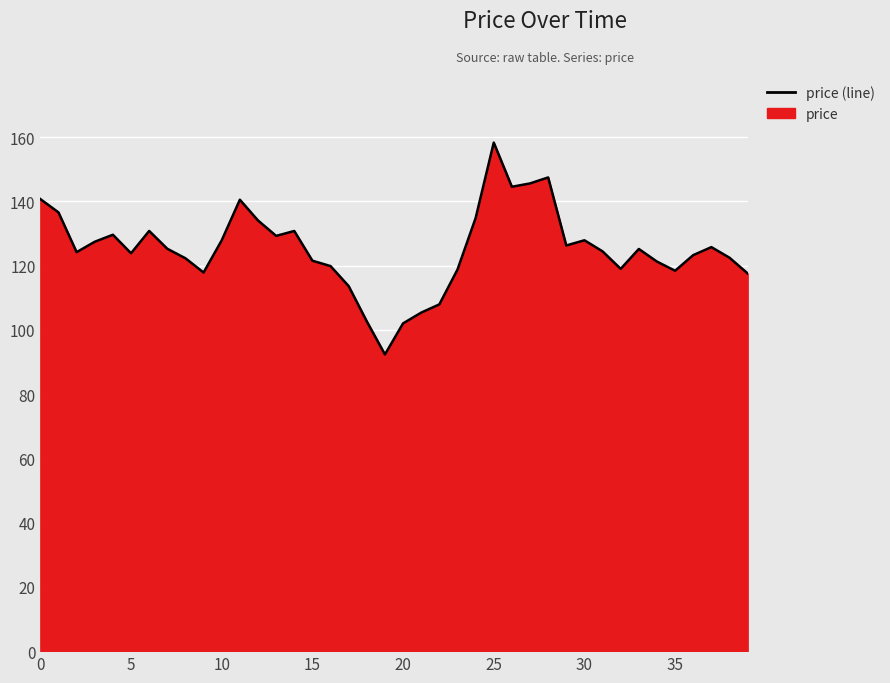

Which category has the highest value across all series?

25